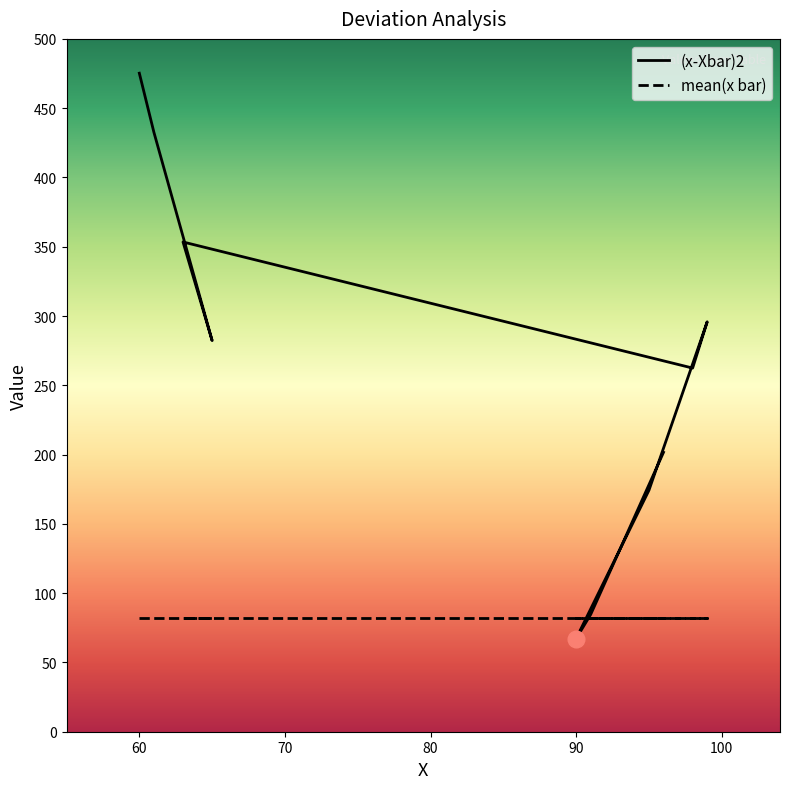

In (x-Xbar)2, how many points are lower than both neighbors (excluding endpoints)?

3